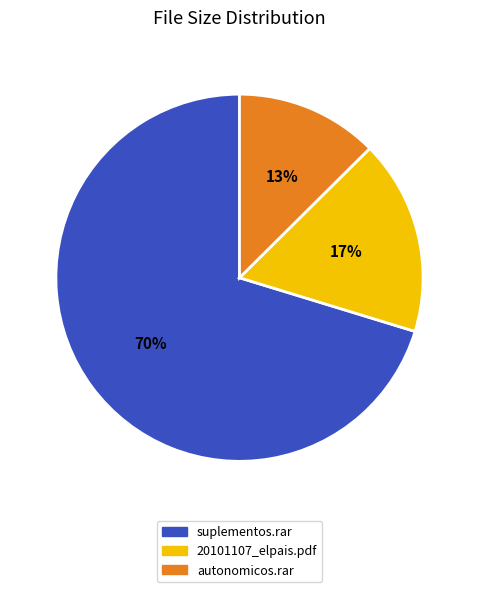

Does suplementos.rar account for over 50% of the chart?

Yes